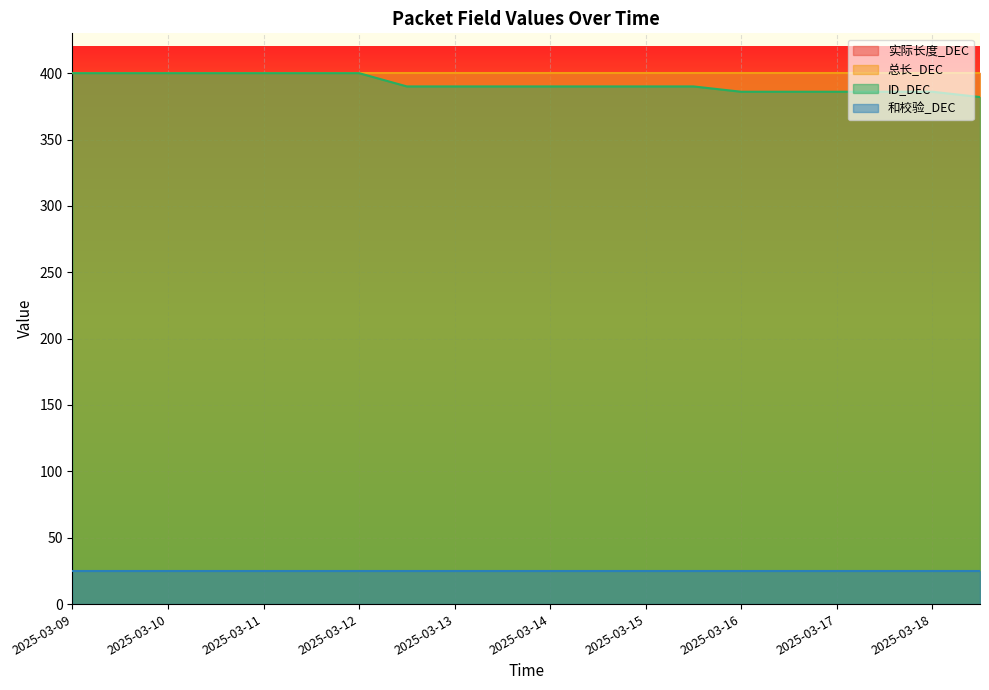

Does the chart display data point markers on the line(s)?

No